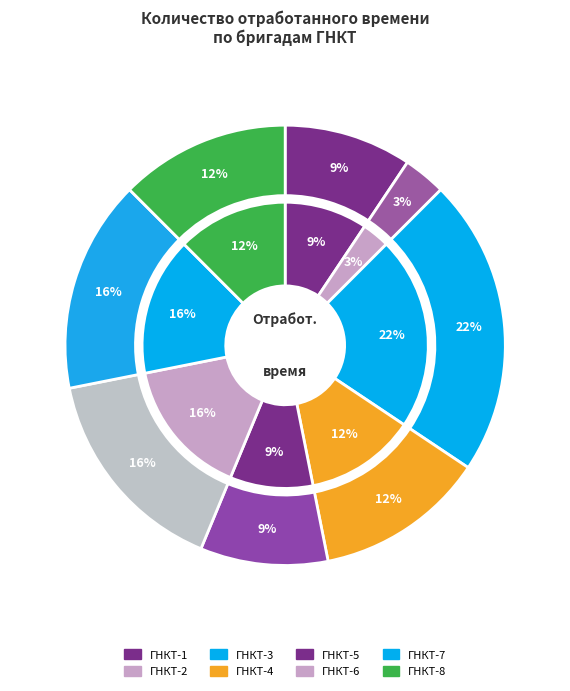

What is the ratio of the value at ГНКТ-1 to the value at ГНКТ-8?

0.8